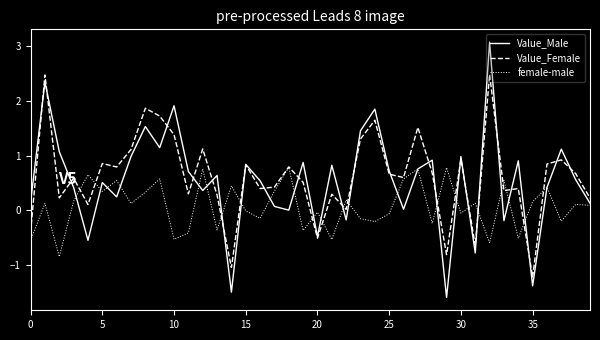

In female-male, how many points are higher than both neighbors (excluding endpoints)?

15